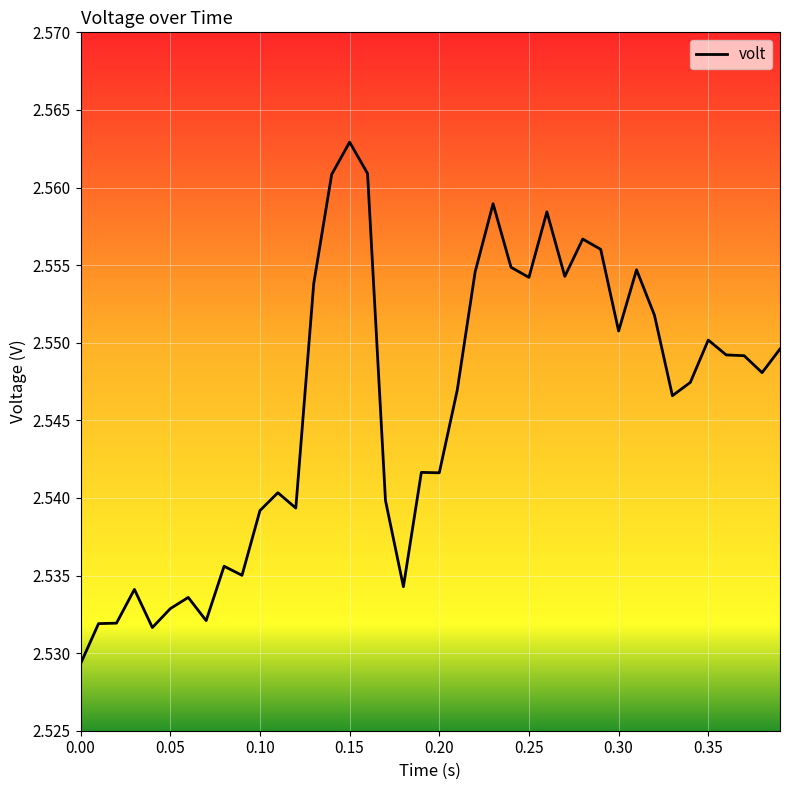

Does the chart have visible grid lines?

Yes